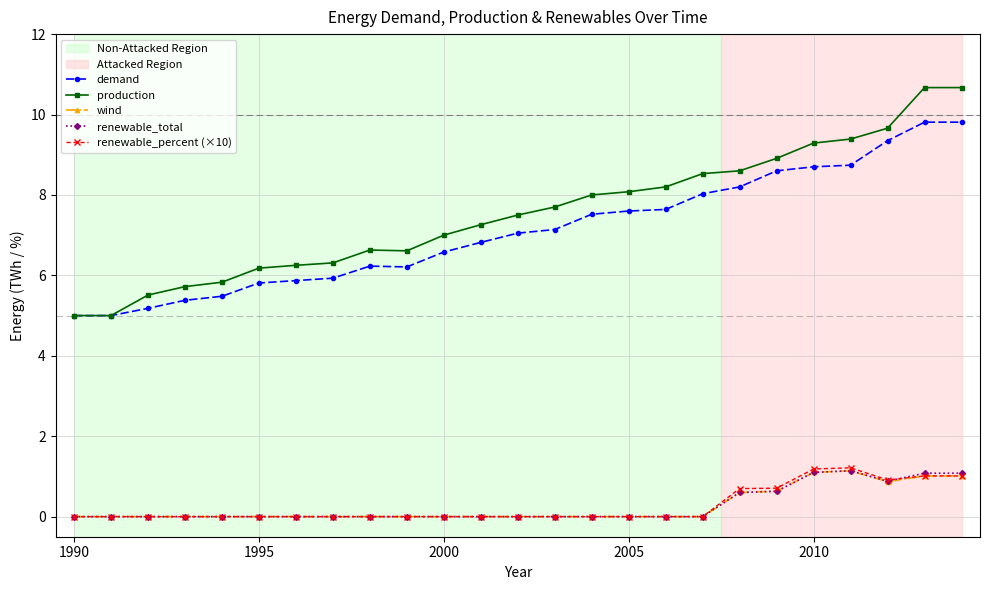

What is the greatest value displayed?

10.7